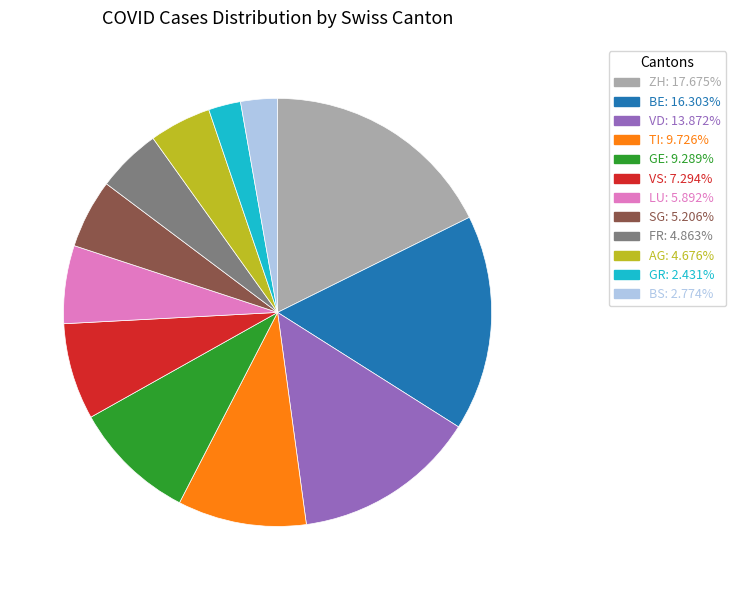

Does any single category account for the majority?

No